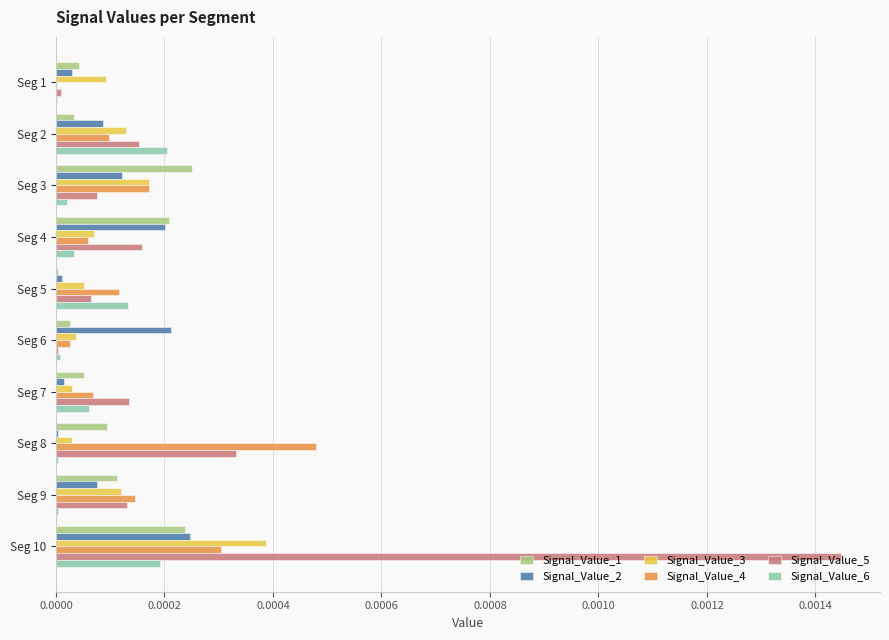

Which series has the largest range (max minus min)?

Signal_Value_5